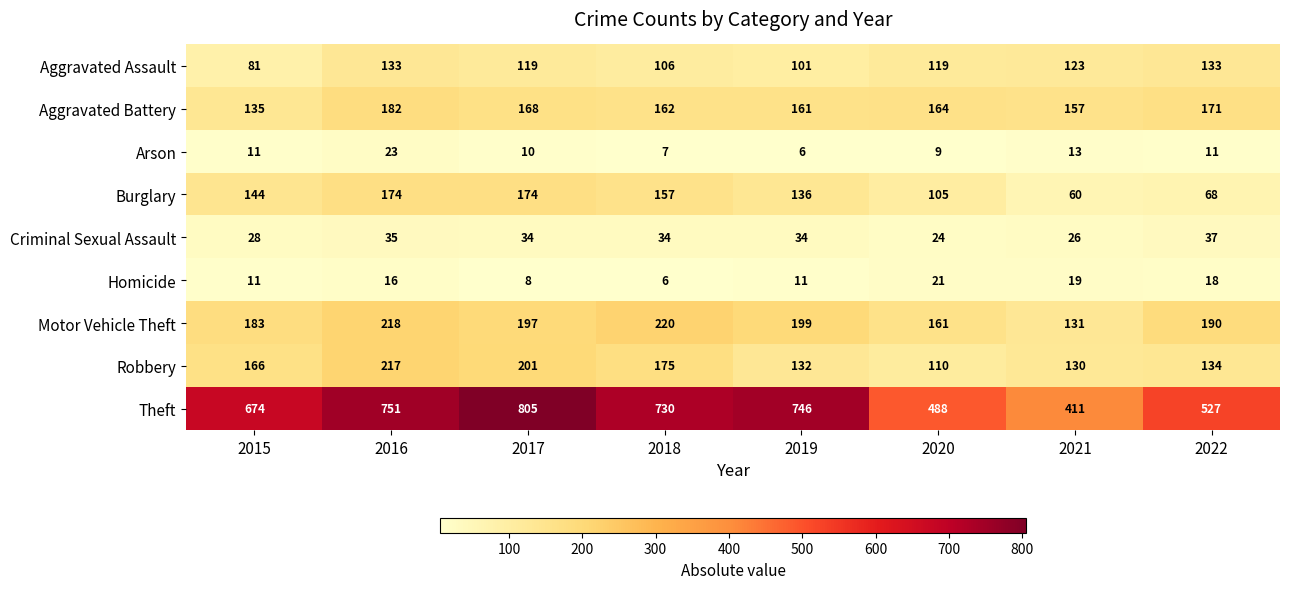

Rank the series at 2022 from lowest to highest value.

Arson, Homicide, Criminal Sexual Assault, Burglary, Aggravated Assault, Robbery, Aggravated Battery, Motor Vehicle Theft, Theft